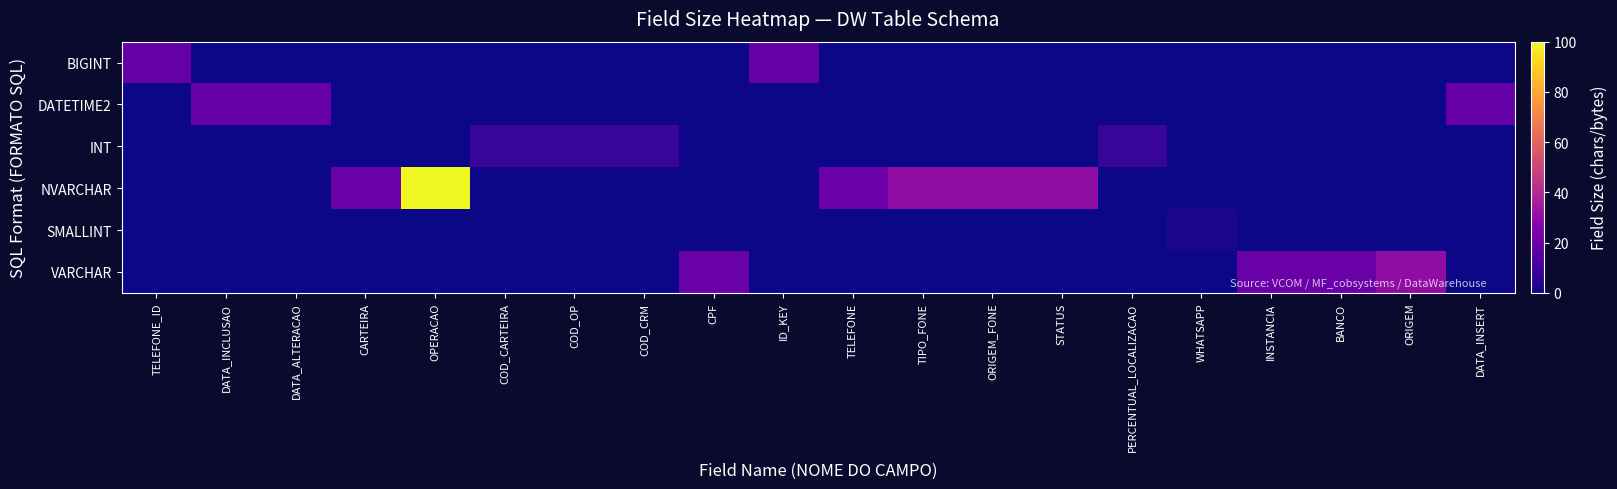

Reading left to right, extract all data points from this chart.

BIGINT: TELEFONE_ID=19	DATA_INCLUSAO=0	DATA_ALTERACAO=0	CARTEIRA=0	OPERACAO=0	COD_CARTEIRA=0	COD_OP=0	COD_CRM=0	CPF=0	ID_KEY=19	TELEFONE=0	TIPO_FONE=0	ORIGEM_FONE=0	STATUS=0	PERCENTUAL_LOCALIZACAO=0	WHATSAPP=0	INSTANCIA=0	BANCO=0	ORIGEM=0	DATA_INSERT=0
DATETIME2: TELEFONE_ID=0	DATA_INCLUSAO=19	DATA_ALTERACAO=19	CARTEIRA=0	OPERACAO=0	COD_CARTEIRA=0	COD_OP=0	COD_CRM=0	CPF=0	ID_KEY=0	TELEFONE=0	TIPO_FONE=0	ORIGEM_FONE=0	STATUS=0	PERCENTUAL_LOCALIZACAO=0	WHATSAPP=0	INSTANCIA=0	BANCO=0	ORIGEM=0	DATA_INSERT=19
INT: TELEFONE_ID=0	DATA_INCLUSAO=0	DATA_ALTERACAO=0	CARTEIRA=0	OPERACAO=0	COD_CARTEIRA=8	COD_OP=8	COD_CRM=8	CPF=0	ID_KEY=0	TELEFONE=0	TIPO_FONE=0	ORIGEM_FONE=0	STATUS=0	PERCENTUAL_LOCALIZACAO=8	WHATSAPP=0	INSTANCIA=0	BANCO=0	ORIGEM=0	DATA_INSERT=0
NVARCHAR: TELEFONE_ID=0	DATA_INCLUSAO=0	DATA_ALTERACAO=0	CARTEIRA=20	OPERACAO=100	COD_CARTEIRA=0	COD_OP=0	COD_CRM=0	CPF=0	ID_KEY=0	TELEFONE=20	TIPO_FONE=30	ORIGEM_FONE=30	STATUS=30	PERCENTUAL_LOCALIZACAO=0	WHATSAPP=0	INSTANCIA=0	BANCO=0	ORIGEM=0	DATA_INSERT=0
SMALLINT: TELEFONE_ID=0	DATA_INCLUSAO=0	DATA_ALTERACAO=0	CARTEIRA=0	OPERACAO=0	COD_CARTEIRA=0	COD_OP=0	COD_CRM=0	CPF=0	ID_KEY=0	TELEFONE=0	TIPO_FONE=0	ORIGEM_FONE=0	STATUS=0	PERCENTUAL_LOCALIZACAO=0	WHATSAPP=2	INSTANCIA=0	BANCO=0	ORIGEM=0	DATA_INSERT=0
VARCHAR: TELEFONE_ID=0	DATA_INCLUSAO=0	DATA_ALTERACAO=0	CARTEIRA=0	OPERACAO=0	COD_CARTEIRA=0	COD_OP=0	COD_CRM=0	CPF=20	ID_KEY=0	TELEFONE=0	TIPO_FONE=0	ORIGEM_FONE=0	STATUS=0	PERCENTUAL_LOCALIZACAO=0	WHATSAPP=0	INSTANCIA=20	BANCO=20	ORIGEM=30	DATA_INSERT=0